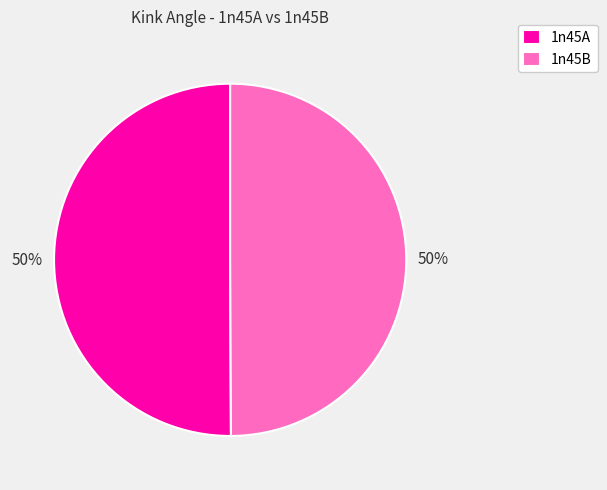

True or false: 1n45B accounts for 62% of the total.

False